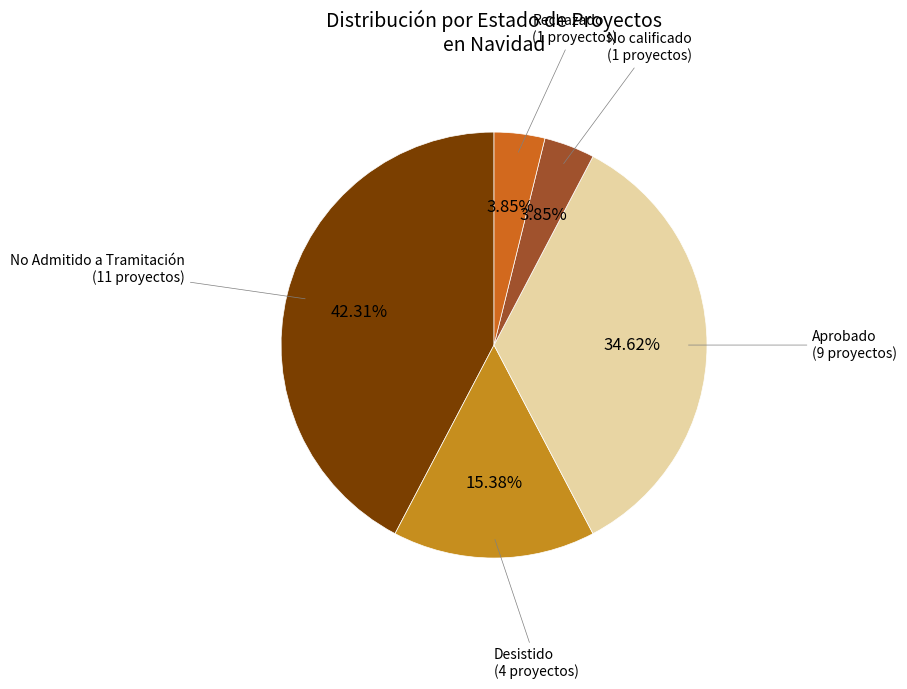

To the nearest percent, what percentage of the pie is Desistido?

15%